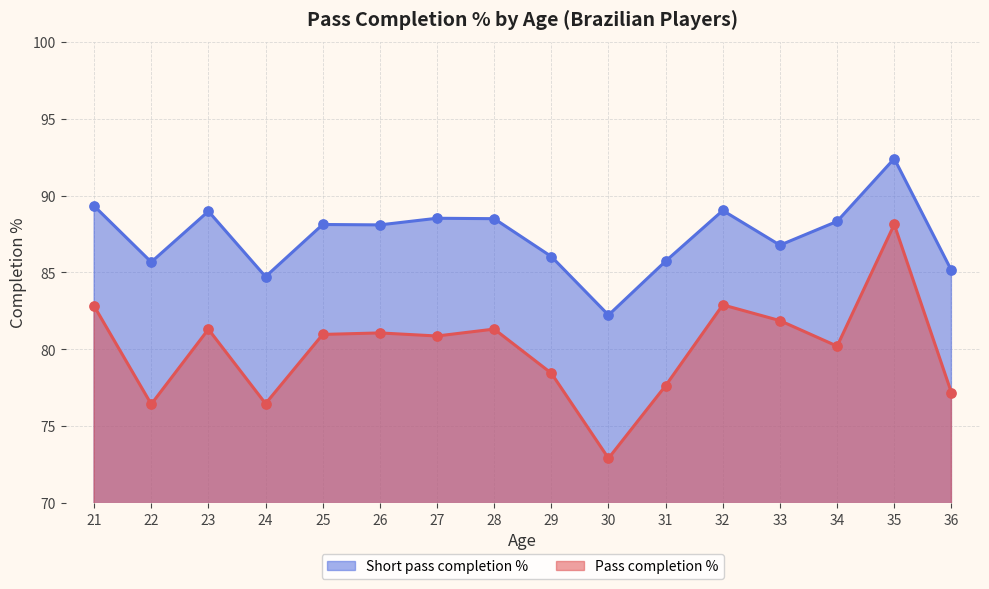

What are all the series names shown in the legend?

Short pass completion %, Pass completion %